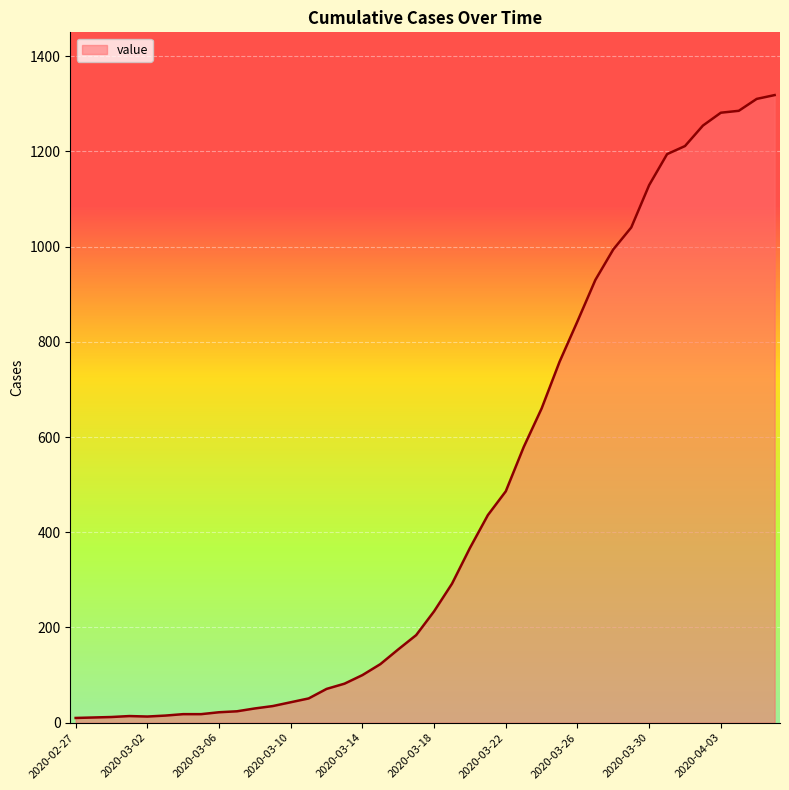

What is the difference between the maximum and minimum values?

1308